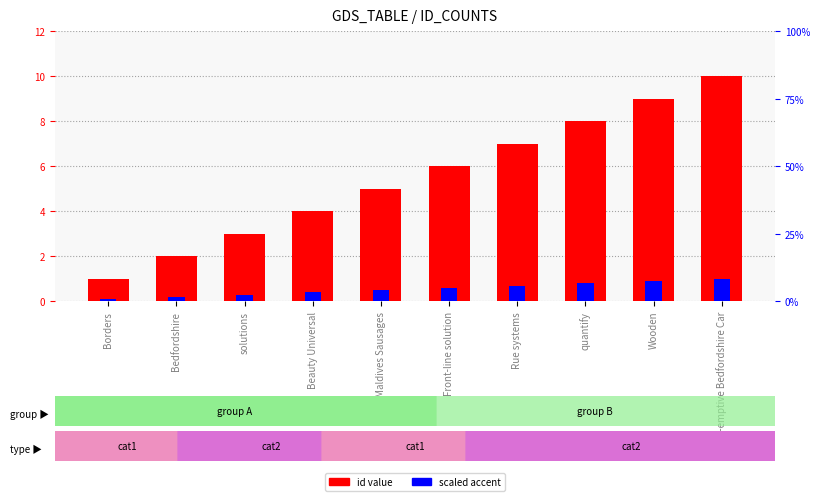

What is the total value across all series at Bedfordshire?

2.2